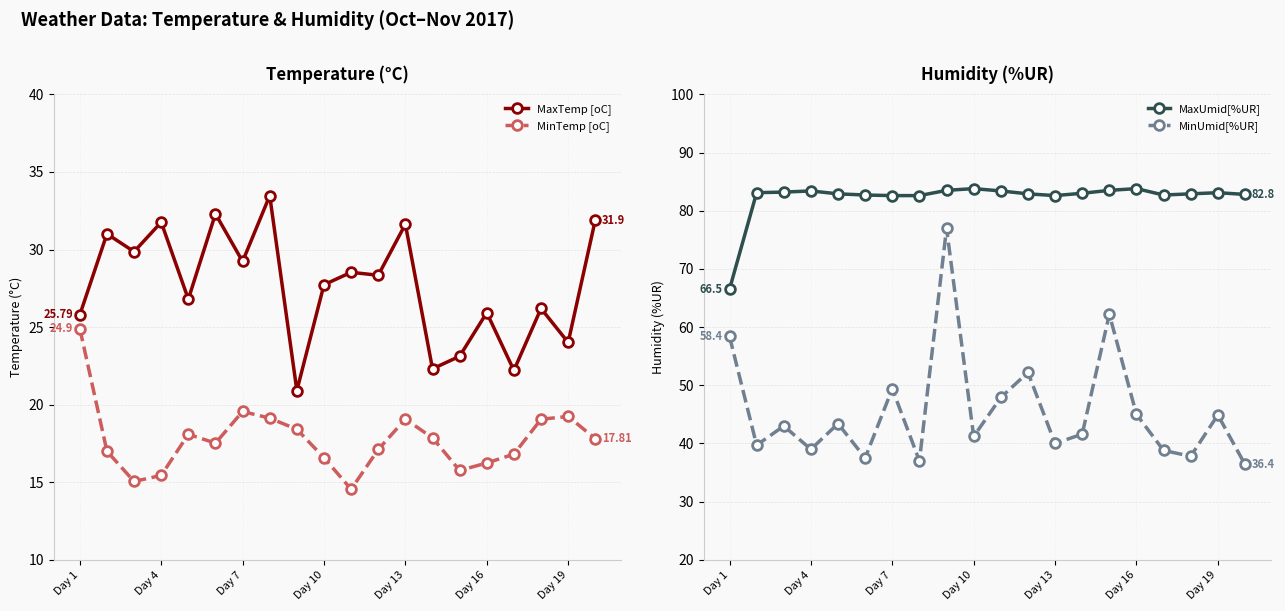

True or false: MinTemp [oC] and MaxTemp [oC] intersect in this chart.

False